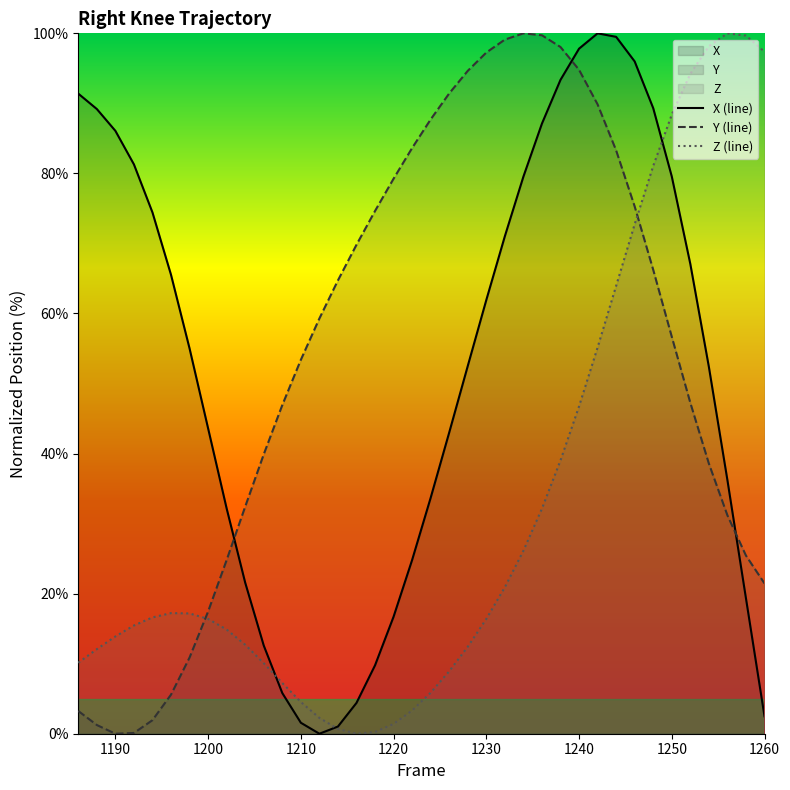

How many intersections are there between X (line) and Y (line)?

3